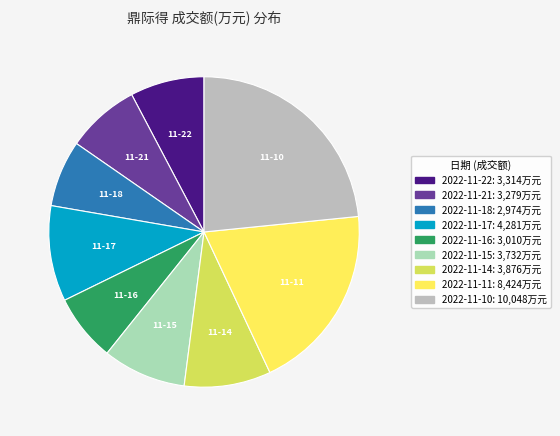

How many slices are in this pie chart?

9